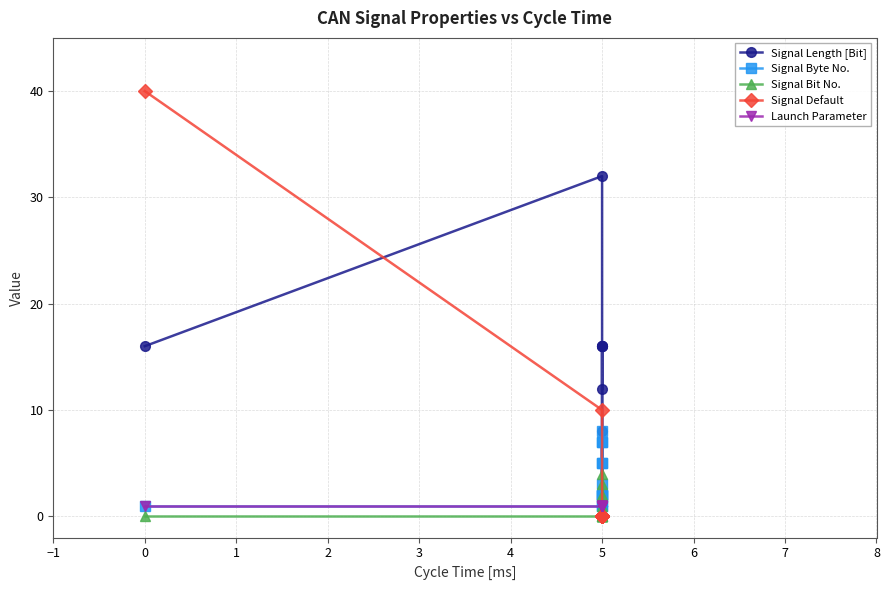

What position from the left is 5?

7